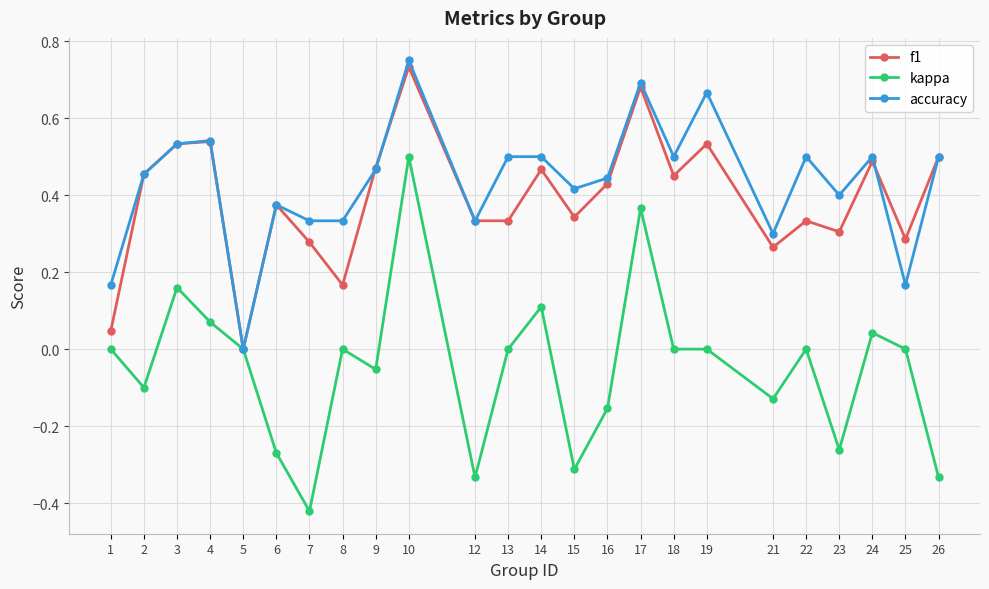

The accuracy series shows 0.5 at 18. True or false?

True